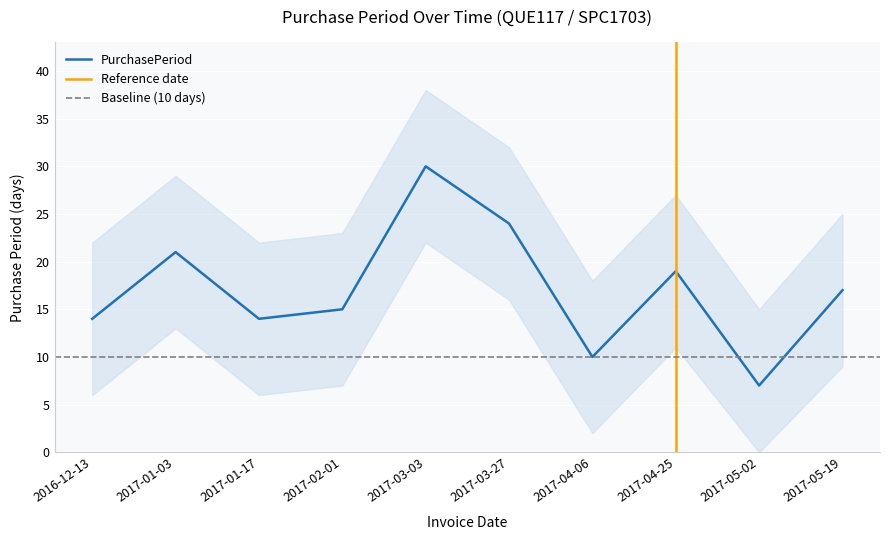

Which category has the highest value across all series?

2017-03-03